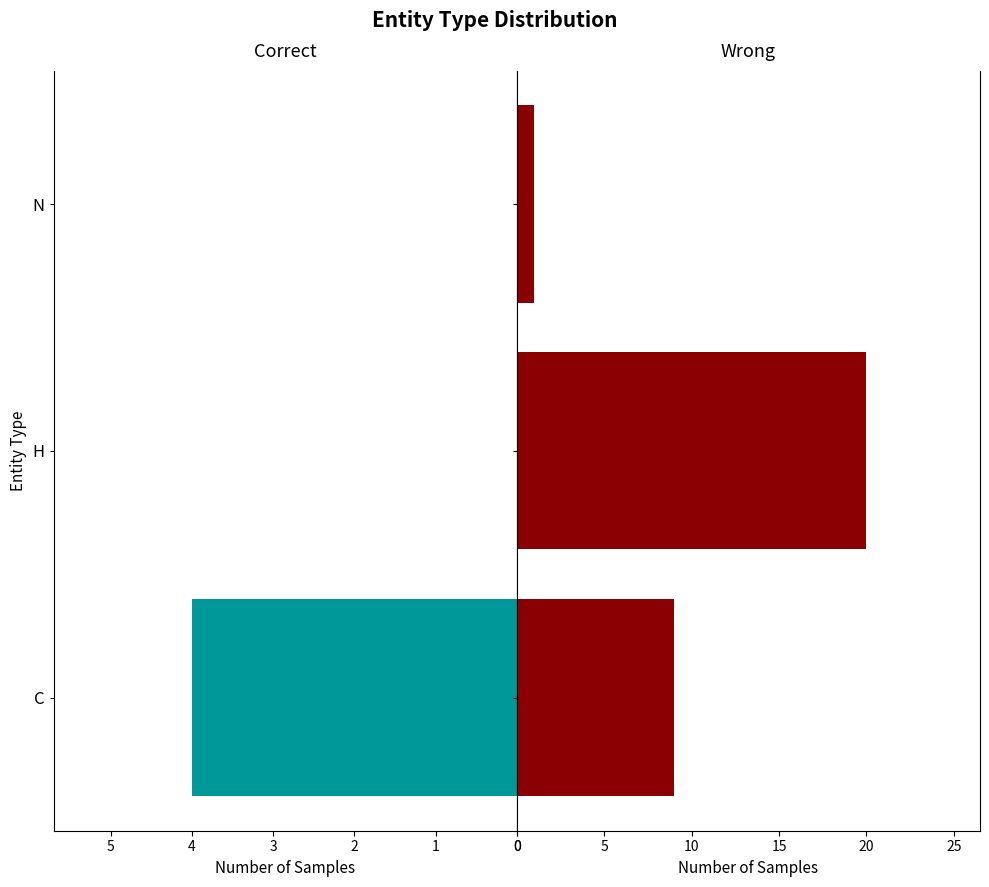

What is the sum of all Correct values?

4